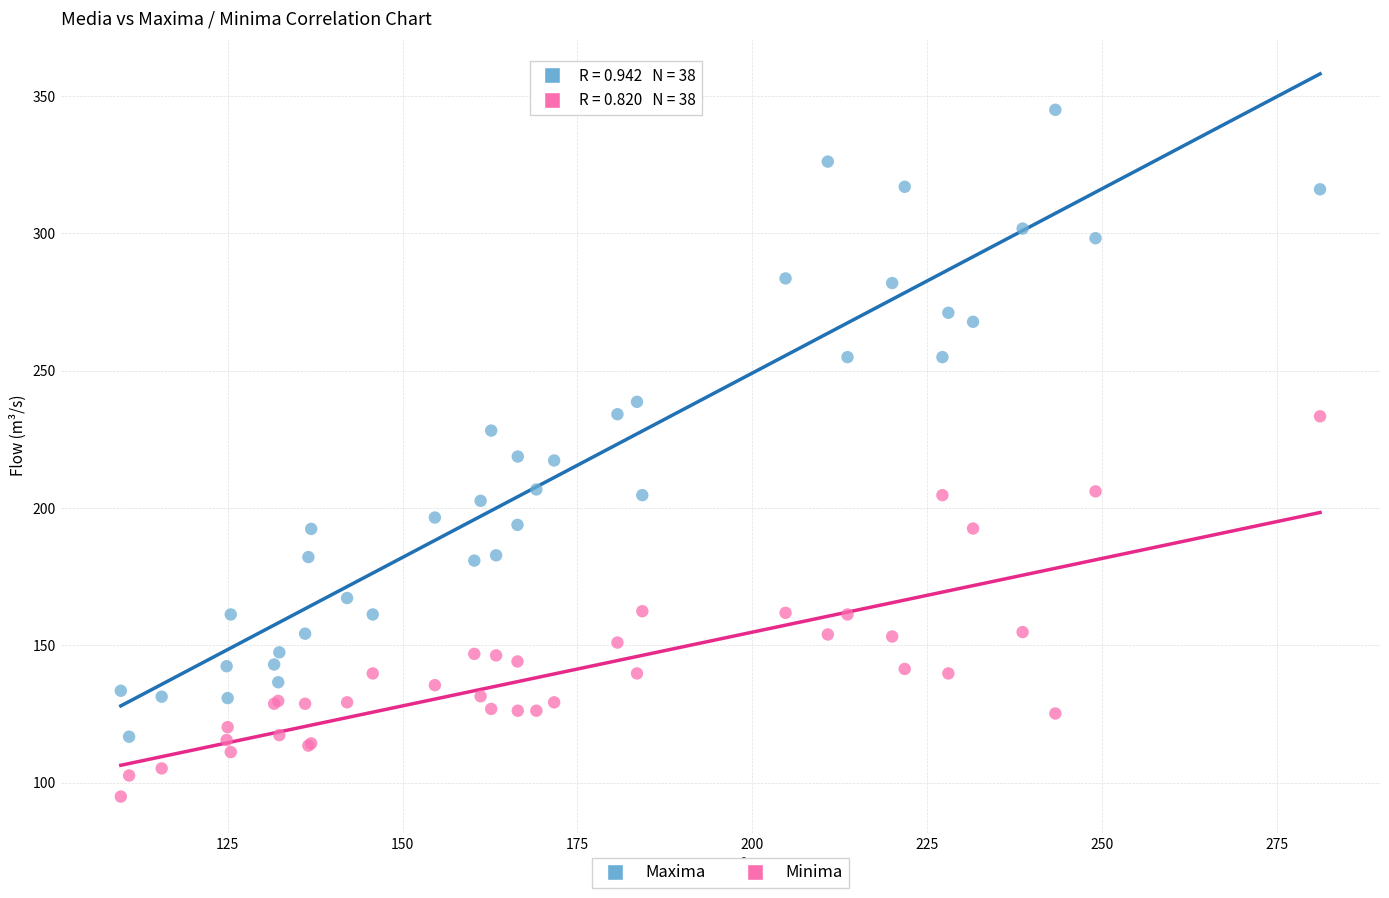

Which series contains the lowest Y value?

Minima